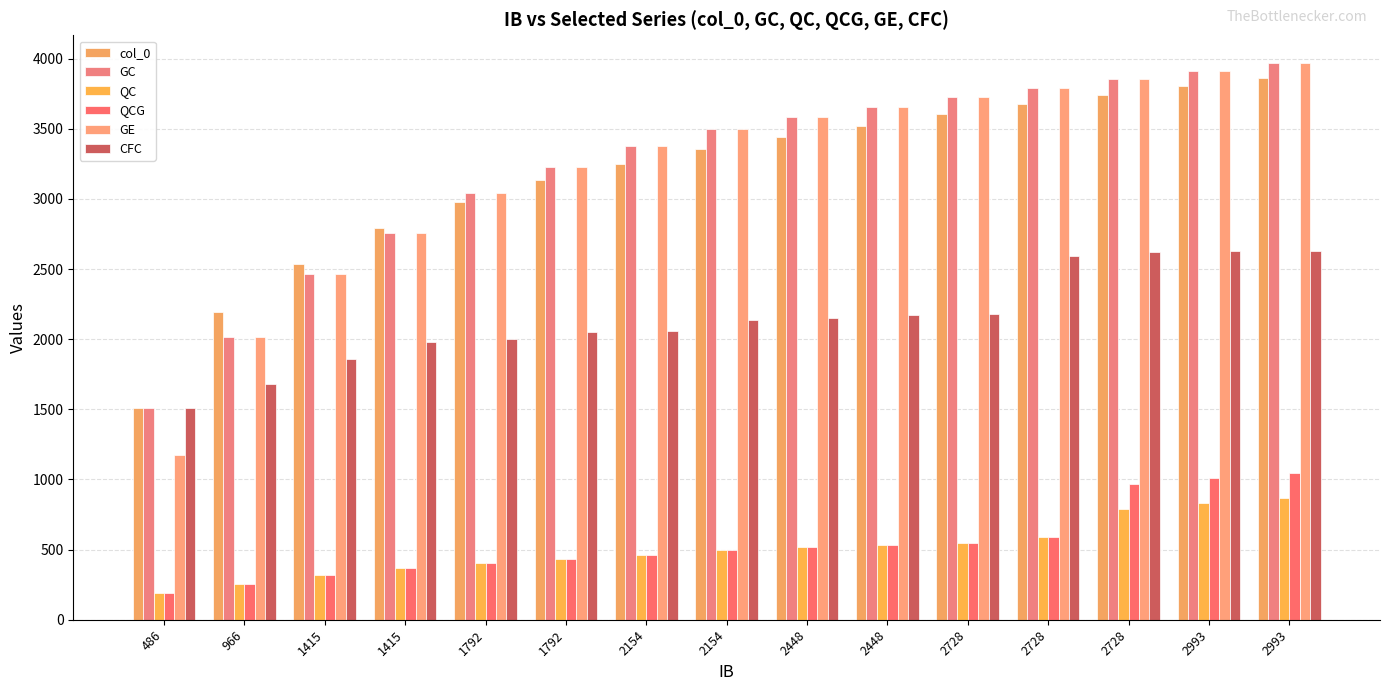

At which category is the sum across all series the highest?

2993